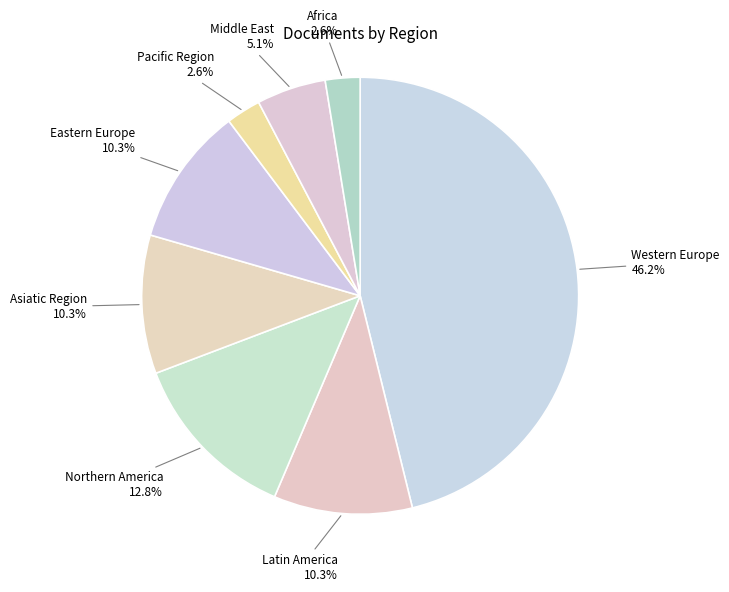

What is the ratio of the value at Northern America 12.8% to the value at Western Europe 46.2%?

0.3